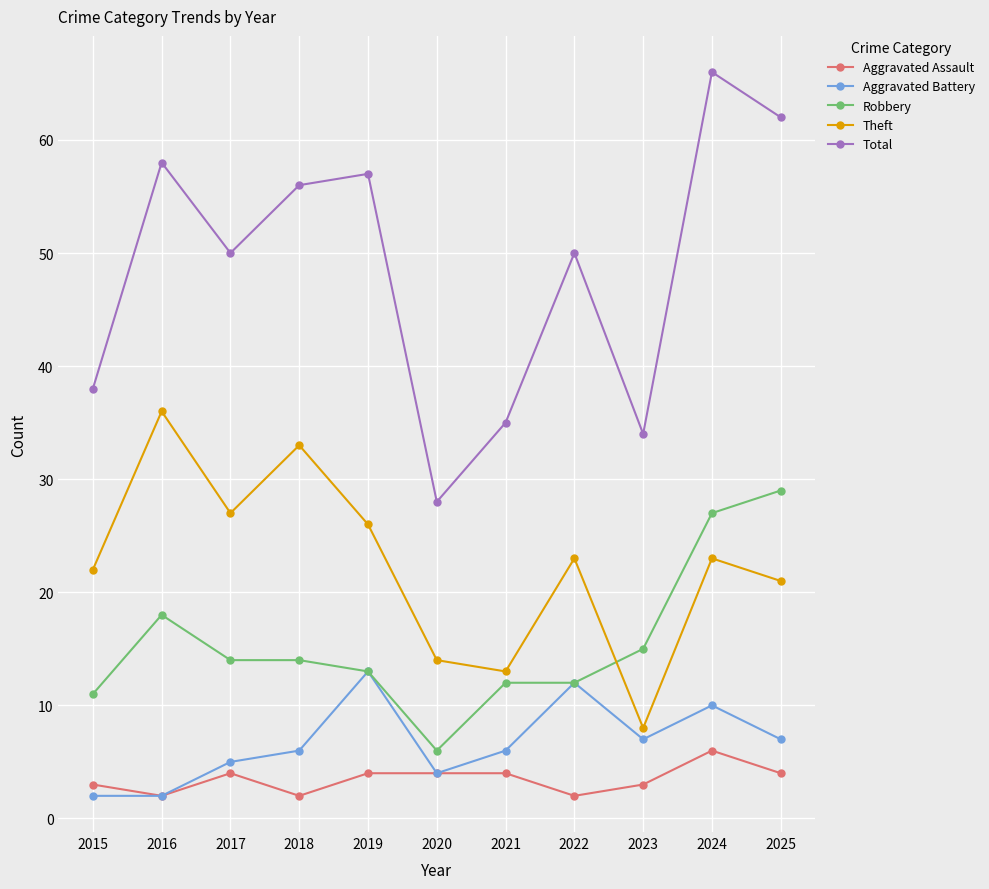

What is the difference between the highest and lowest values at 2024?

60